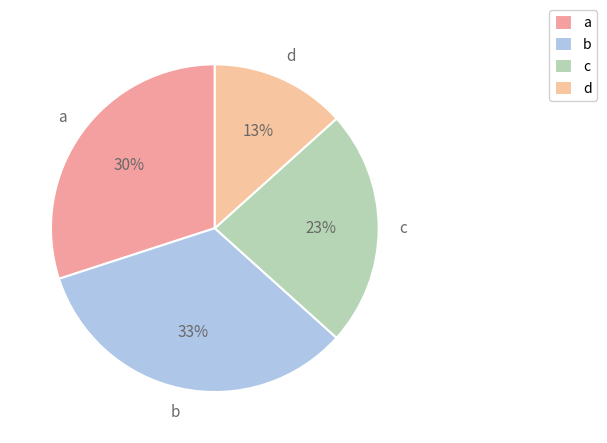

To the nearest percent, what percentage of the pie is a?

30%